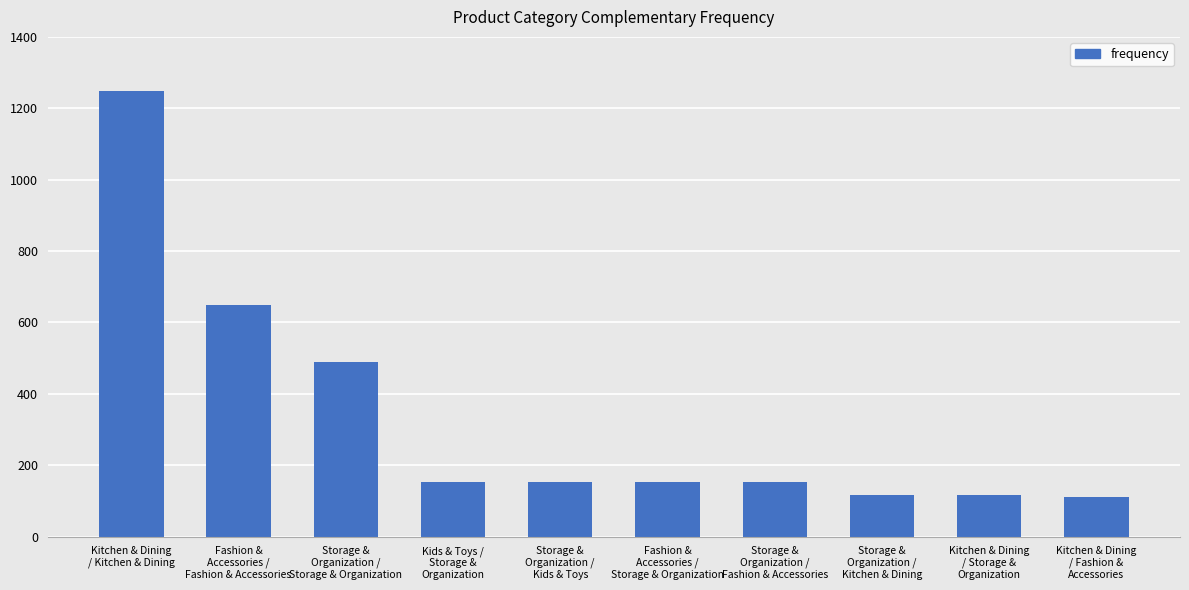

Where is the data nearest to the value 680?

Fashion &
Accessories /
Fashion & Accessories